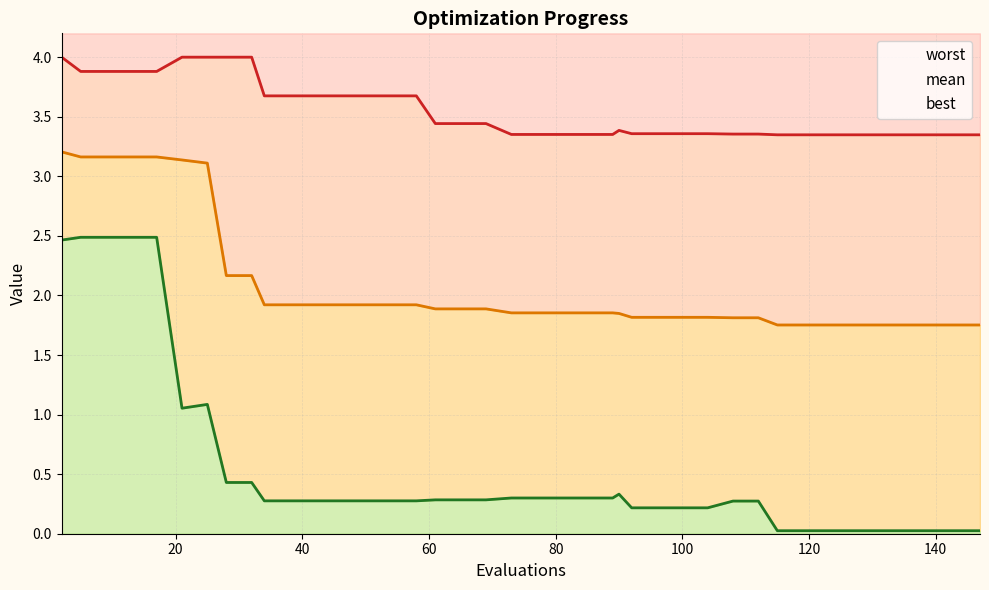

How many categories are shown in the chart?

40